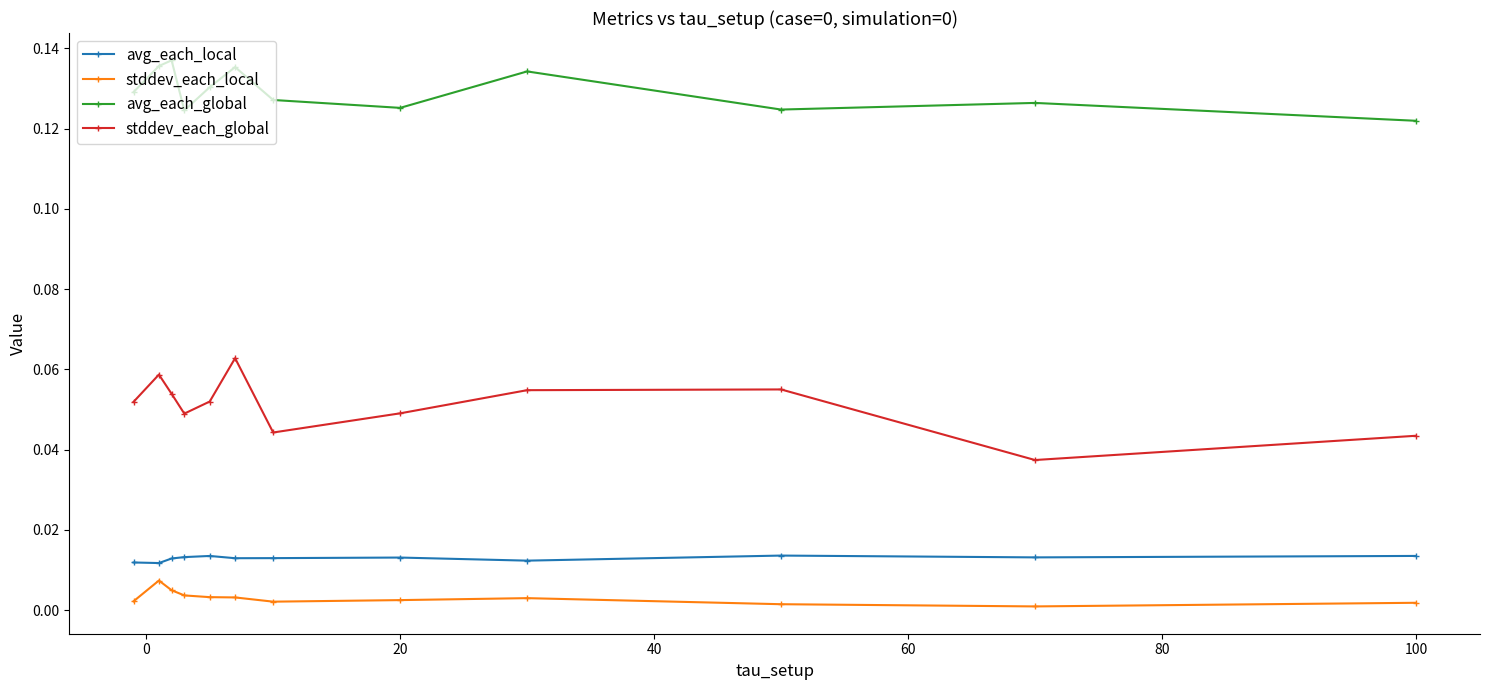

How many interior local valleys does the stddev_each_global series have?

3